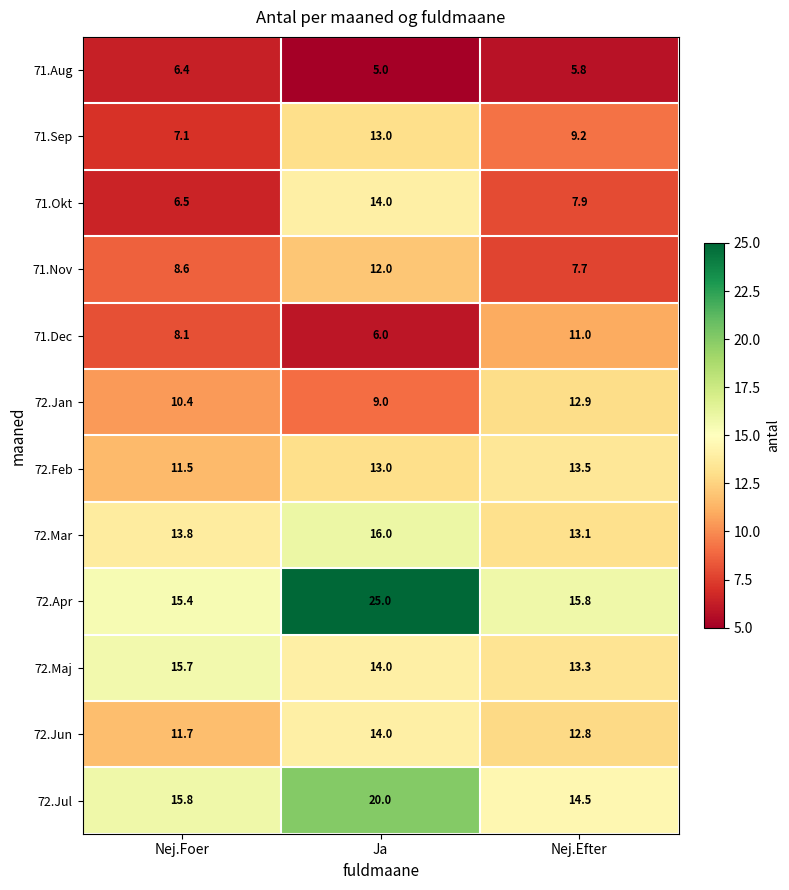

Rank the categories by 71.Okt value from lowest to highest.

Nej.Foer, Nej.Efter, Ja